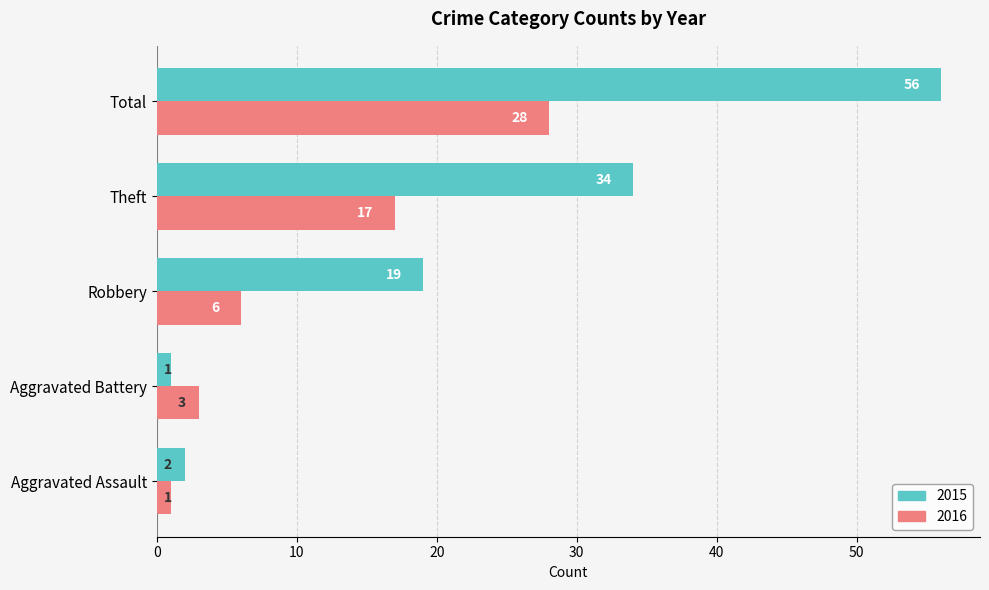

Which series has the widest spread of values?

2015